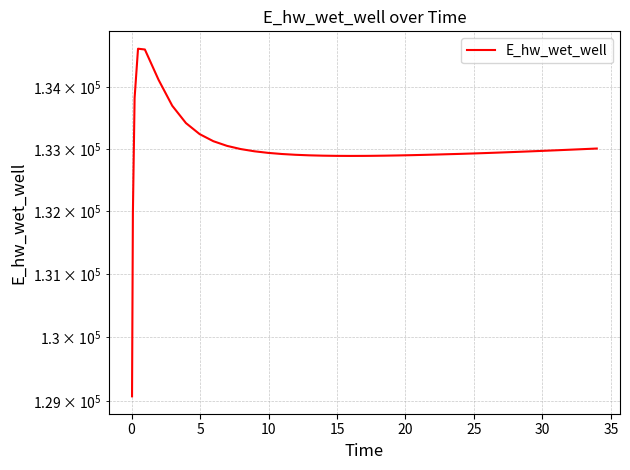

How many interior local valleys (lower than both neighbors) does the data have?

1